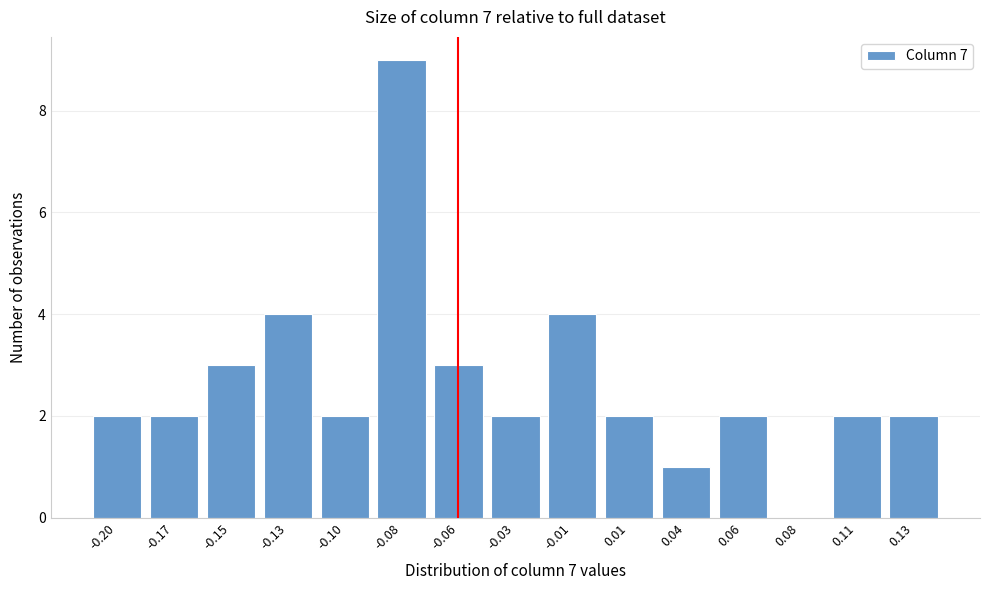

Reading right to left, list all the values displayed in this chart.

0.13=2	0.11=2	0.08=0	0.06=2	0.04=1	0.01=2	-0.01=4	-0.03=2	-0.06=3	-0.08=9	-0.10=2	-0.13=4	-0.15=3	-0.17=2	-0.20=2